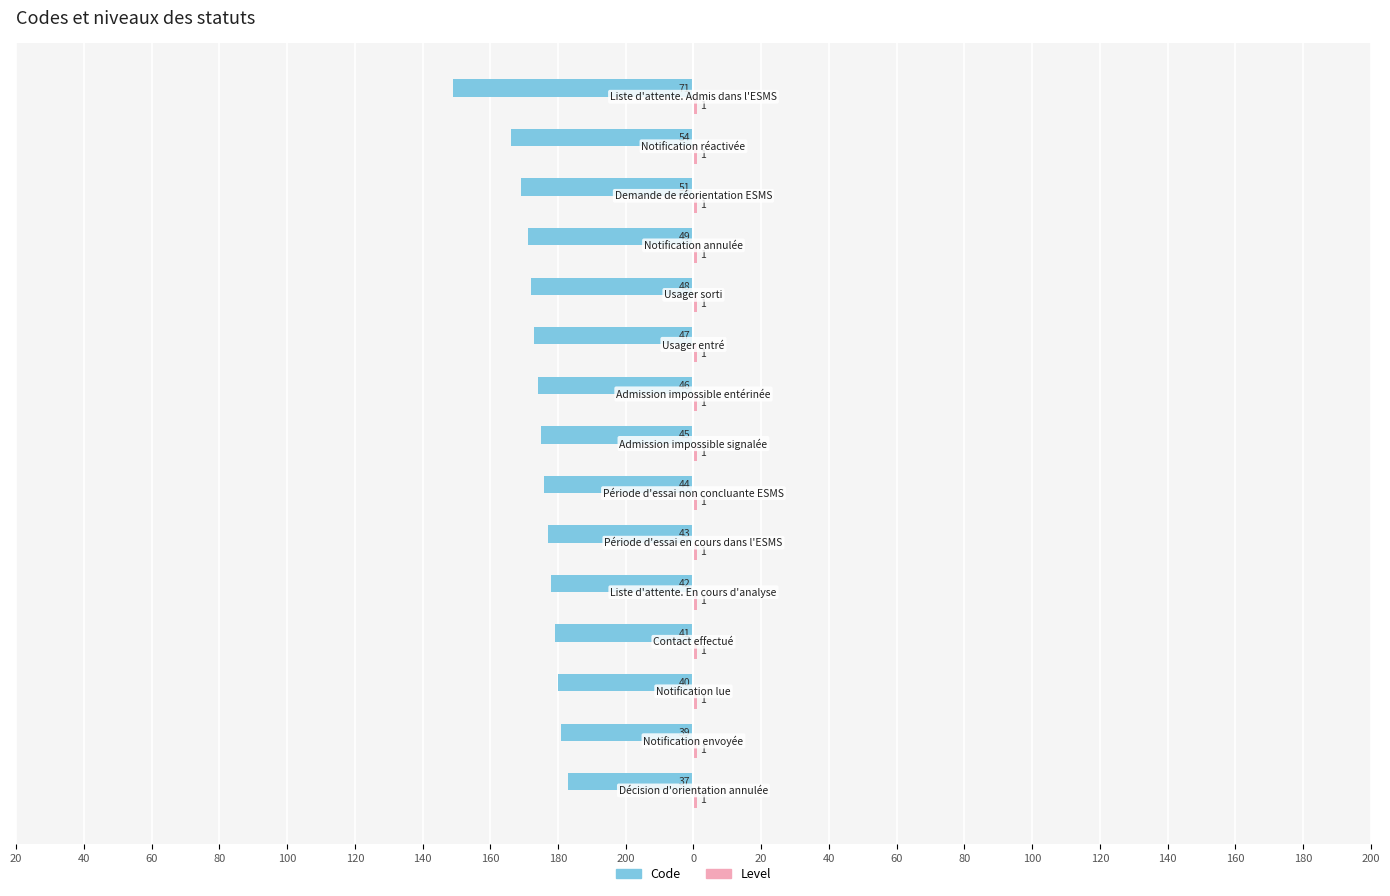

What is the sum of all Code values?

-697.0